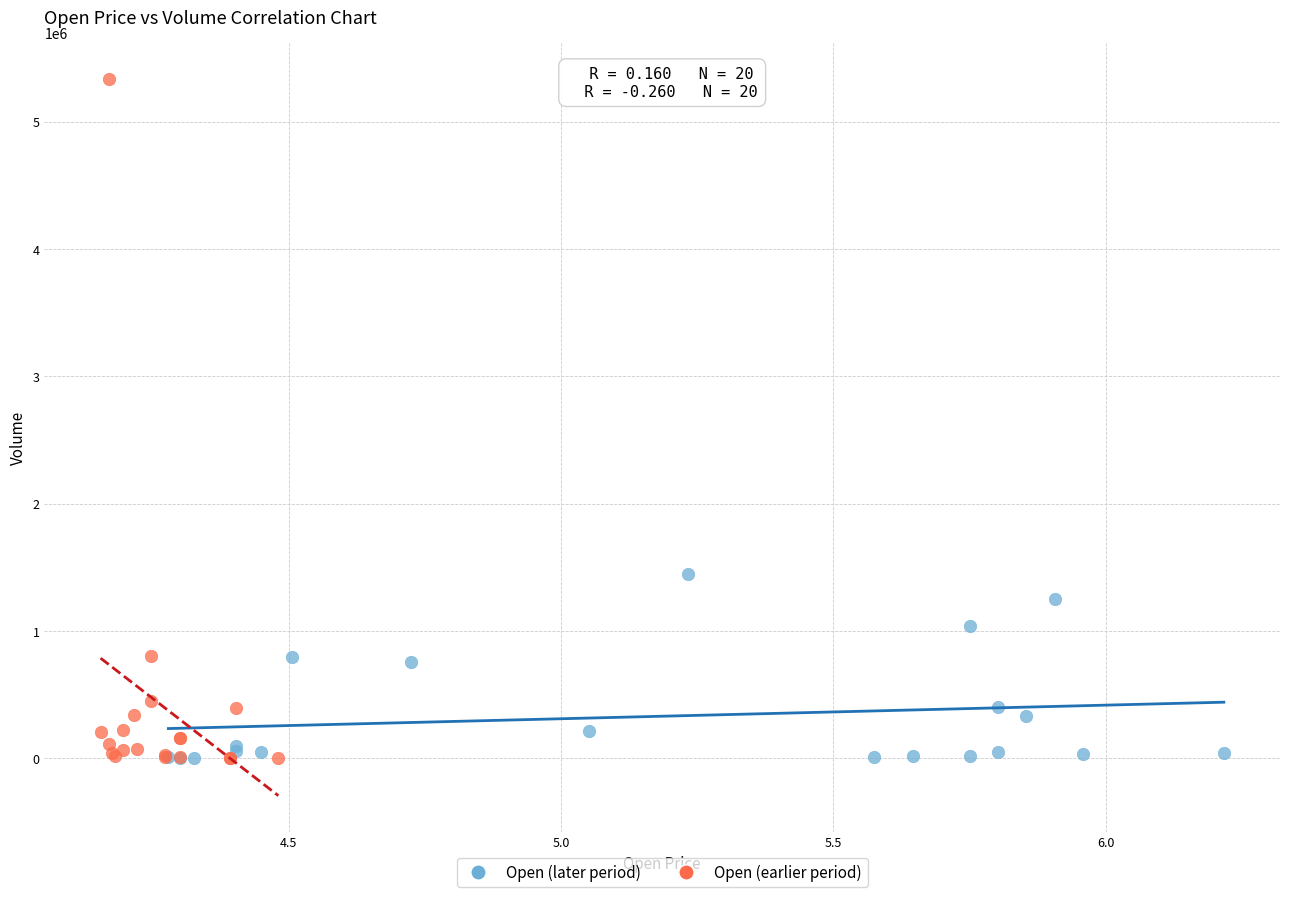

Which series has the widest spread of Y values?

Open (earlier period)